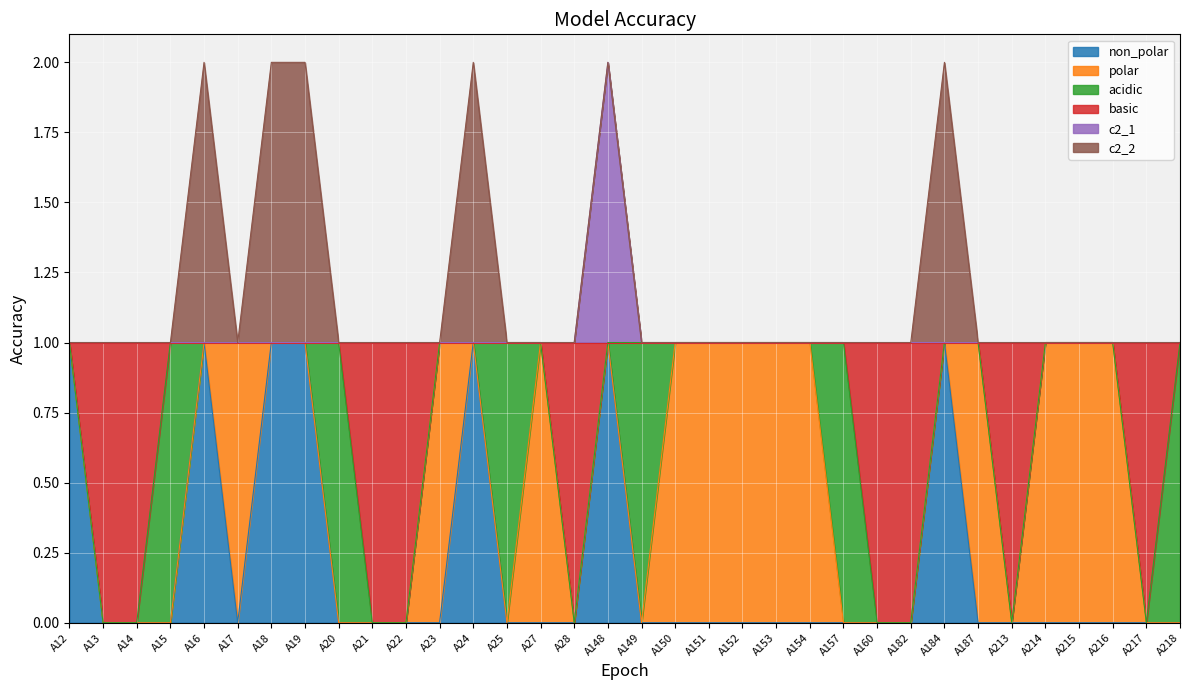

True or false: c2_1 has more than 1 interior local peaks.

False